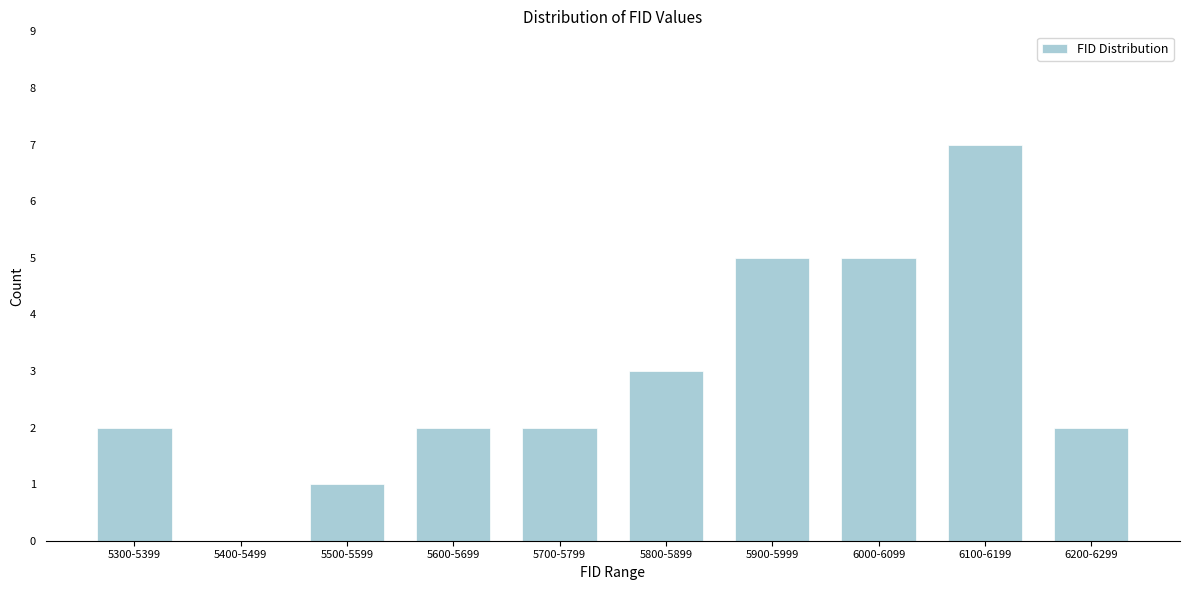

Reading left to right, list all the values displayed in this chart.

5300-5399=2	5400-5499=0	5500-5599=1	5600-5699=2	5700-5799=2	5800-5899=3	5900-5999=5	6000-6099=5	6100-6199=7	6200-6299=2